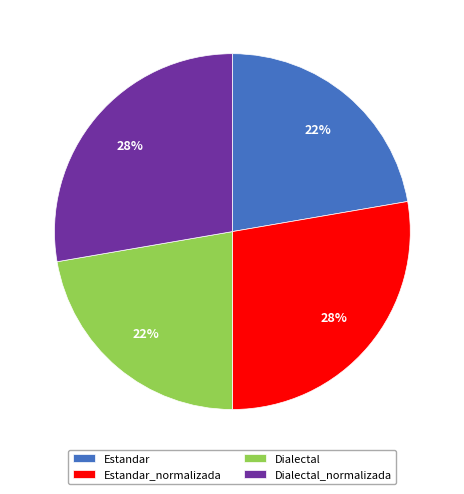

To the nearest percent, what is the average slice percentage?

25%